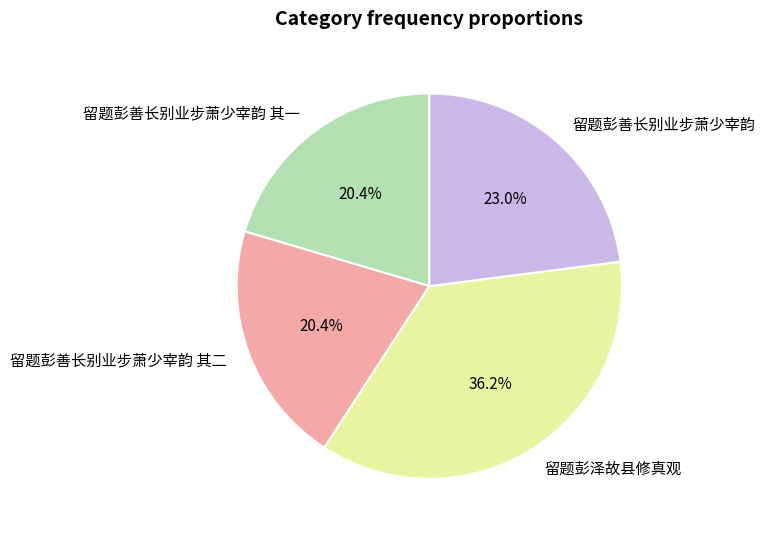

Which has a higher value, 留题彭泽故县修真观 or 留题彭善长别业步萧少宰韵 其二?

留题彭泽故县修真观